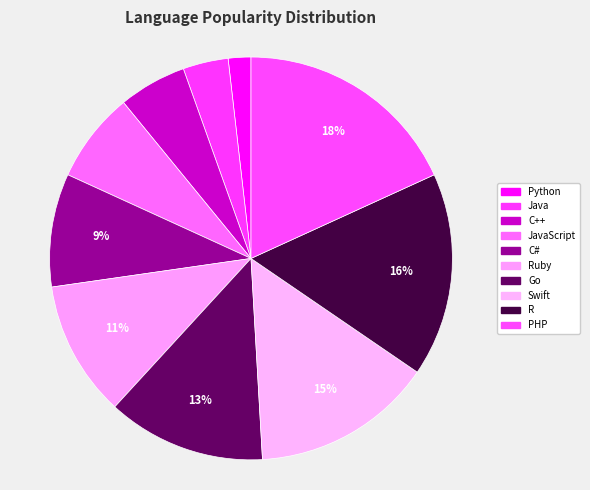

Which has a higher value, JavaScript or PHP?

PHP